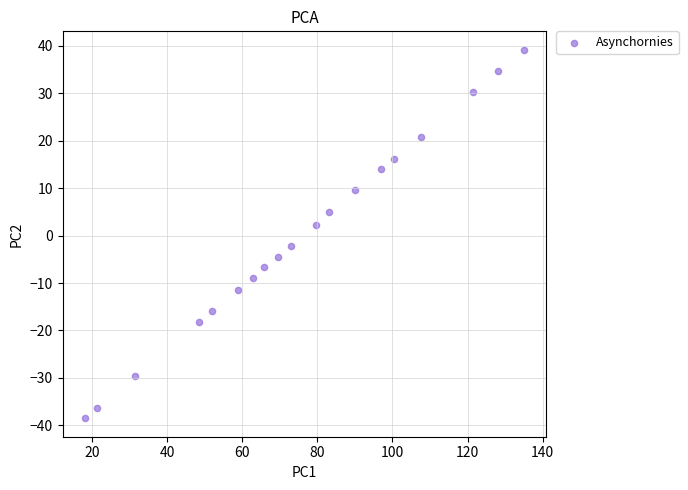

What is the range of Y values (max minus min)?

77.7